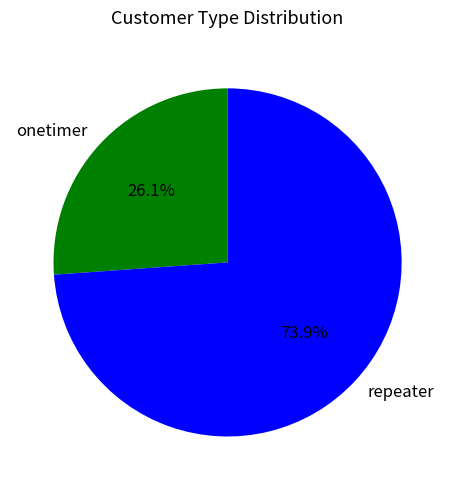

What is the ratio of the value at repeater to the value at onetimer?

2.8